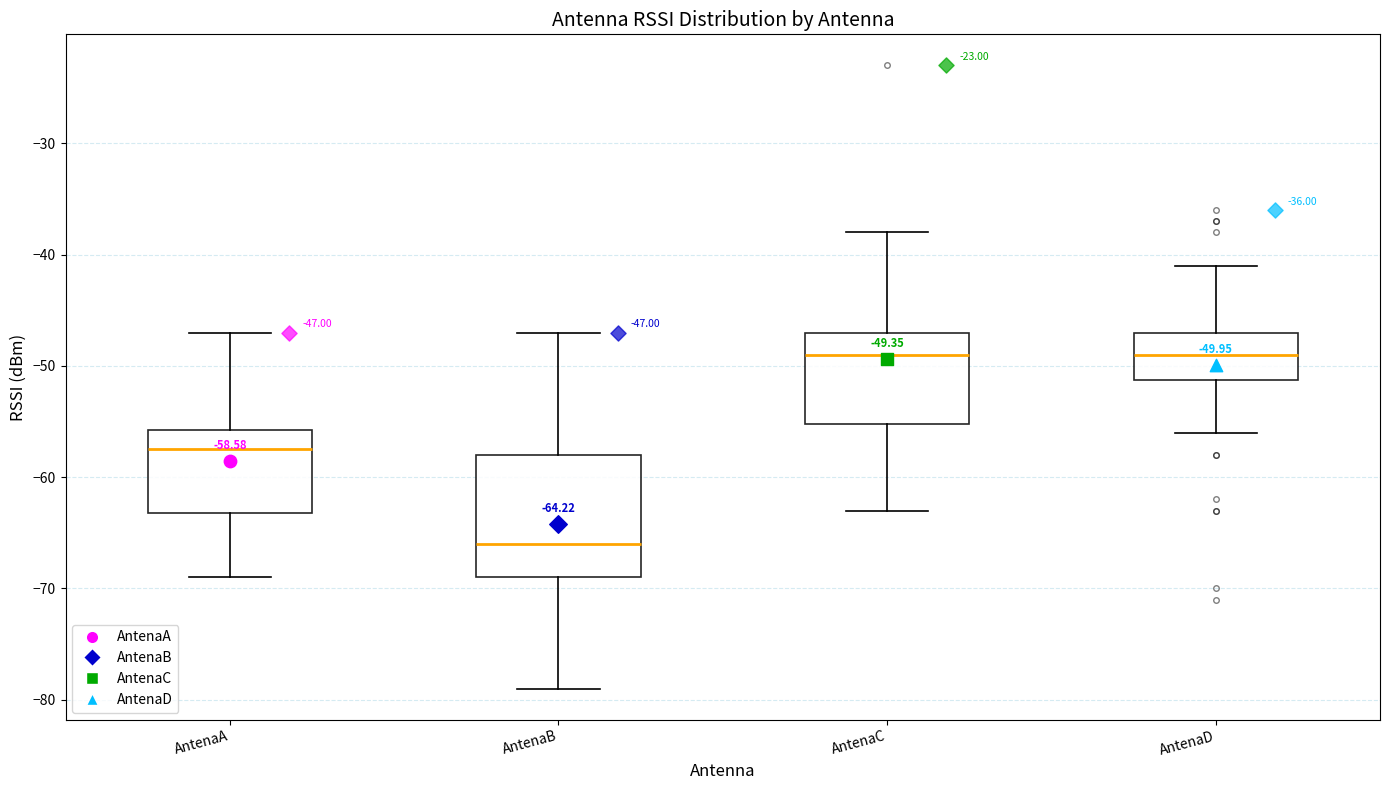

Which box's median line is the lowest?

AntenaB